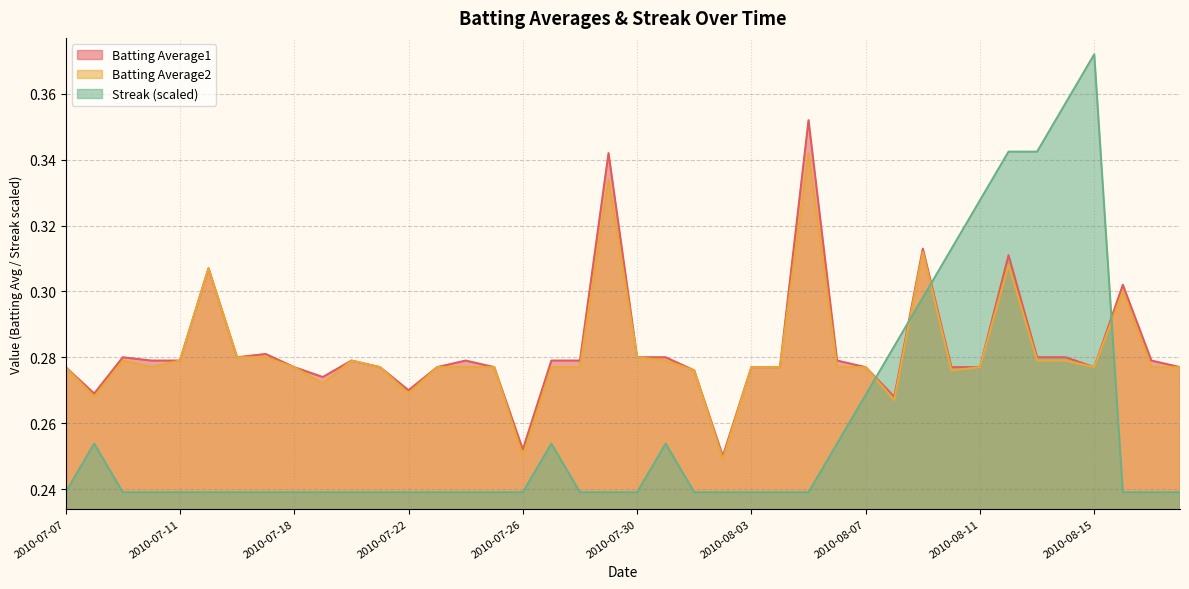

Reading left to right, list all the values displayed in this chart.

Batting Average1: 2010-07-07=0.3	2010-07-08=0.3	2010-07-09=0.3	2010-07-10=0.3	2010-07-11=0.3	2010-07-15=0.3	2010-07-16=0.3	2010-07-17=0.3	2010-07-18=0.3	2010-07-19=0.3	2010-07-20=0.3	2010-07-21=0.3	2010-07-22=0.3	2010-07-23=0.3	2010-07-24=0.3	2010-07-25=0.3	2010-07-26=0.3	2010-07-27=0.3	2010-07-28=0.3	2010-07-29=0.3	2010-07-30=0.3	2010-07-31=0.3	2010-08-01=0.3	2010-08-02=0.2	2010-08-03=0.3	2010-08-04=0.3	2010-08-05=0.4	2010-08-06=0.3	2010-08-07=0.3	2010-08-08=0.3	2010-08-09=0.3	2010-08-10=0.3	2010-08-11=0.3	2010-08-12=0.3	2010-08-13=0.3	2010-08-14=0.3	2010-08-15=0.3	2010-08-16=0.3	2010-08-17=0.3	2010-08-18=0.3
Batting Average2: 2010-07-07=0.3	2010-07-08=0.3	2010-07-09=0.3	2010-07-10=0.3	2010-07-11=0.3	2010-07-15=0.3	2010-07-16=0.3	2010-07-17=0.3	2010-07-18=0.3	2010-07-19=0.3	2010-07-20=0.3	2010-07-21=0.3	2010-07-22=0.3	2010-07-23=0.3	2010-07-24=0.3	2010-07-25=0.3	2010-07-26=0.2	2010-07-27=0.3	2010-07-28=0.3	2010-07-29=0.3	2010-07-30=0.3	2010-07-31=0.3	2010-08-01=0.3	2010-08-02=0.2	2010-08-03=0.3	2010-08-04=0.3	2010-08-05=0.3	2010-08-06=0.3	2010-08-07=0.3	2010-08-08=0.3	2010-08-09=0.3	2010-08-10=0.3	2010-08-11=0.3	2010-08-12=0.3	2010-08-13=0.3	2010-08-14=0.3	2010-08-15=0.3	2010-08-16=0.3	2010-08-17=0.3	2010-08-18=0.3
Streak: 2010-07-07=0.2	2010-07-08=0.3	2010-07-09=0.2	2010-07-10=0.2	2010-07-11=0.2	2010-07-15=0.2	2010-07-16=0.2	2010-07-17=0.2	2010-07-18=0.2	2010-07-19=0.2	2010-07-20=0.2	2010-07-21=0.2	2010-07-22=0.2	2010-07-23=0.2	2010-07-24=0.2	2010-07-25=0.2	2010-07-26=0.2	2010-07-27=0.3	2010-07-28=0.2	2010-07-29=0.2	2010-07-30=0.2	2010-07-31=0.3	2010-08-01=0.2	2010-08-02=0.2	2010-08-03=0.2	2010-08-04=0.2	2010-08-05=0.2	2010-08-06=0.3	2010-08-07=0.3	2010-08-08=0.3	2010-08-09=0.3	2010-08-10=0.3	2010-08-11=0.3	2010-08-12=0.3	2010-08-13=0.3	2010-08-14=0.4	2010-08-15=0.4	2010-08-16=0.2	2010-08-17=0.2	2010-08-18=0.2